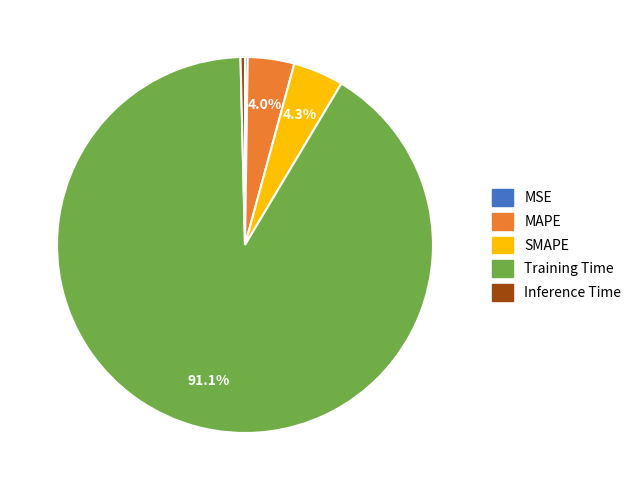

What percentage do MAPE and SMAPE together represent?

8.3%